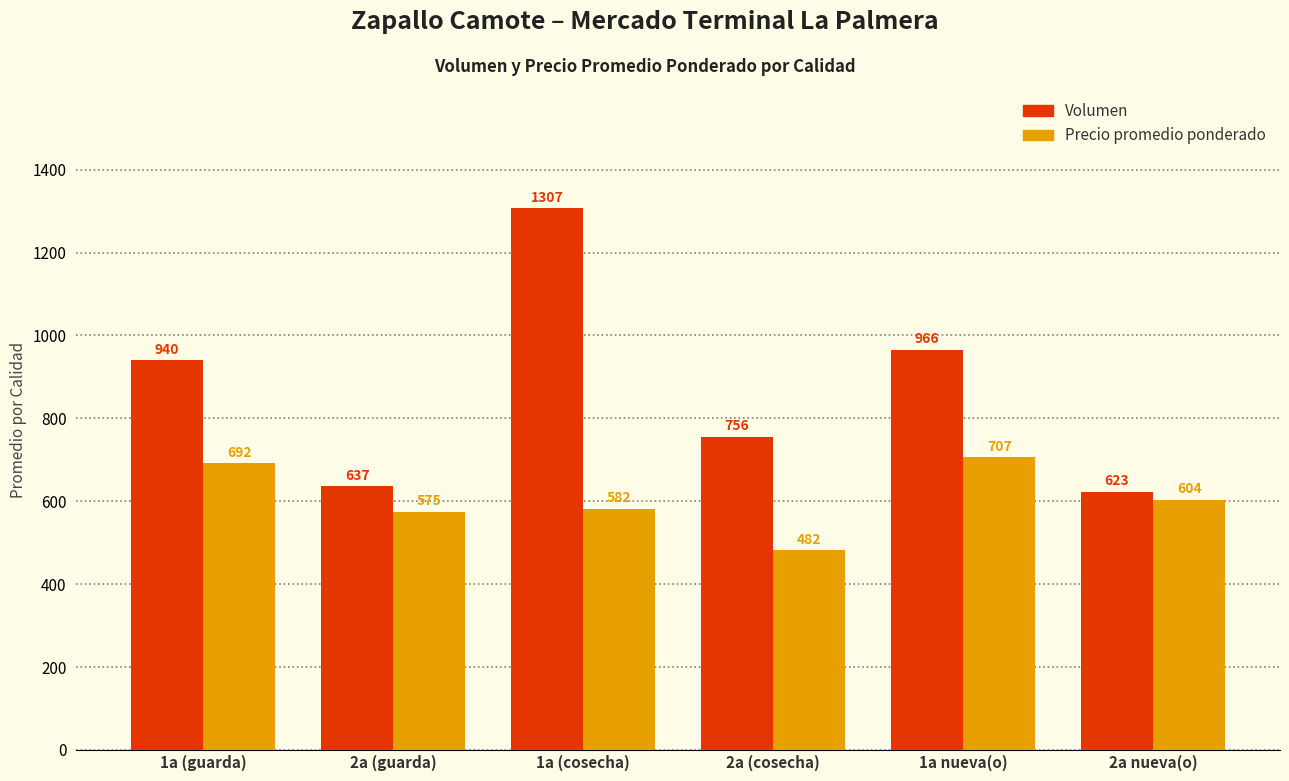

At 2a nueva(o), list the series in order from largest to smallest.

Volumen, Precio promedio ponderado